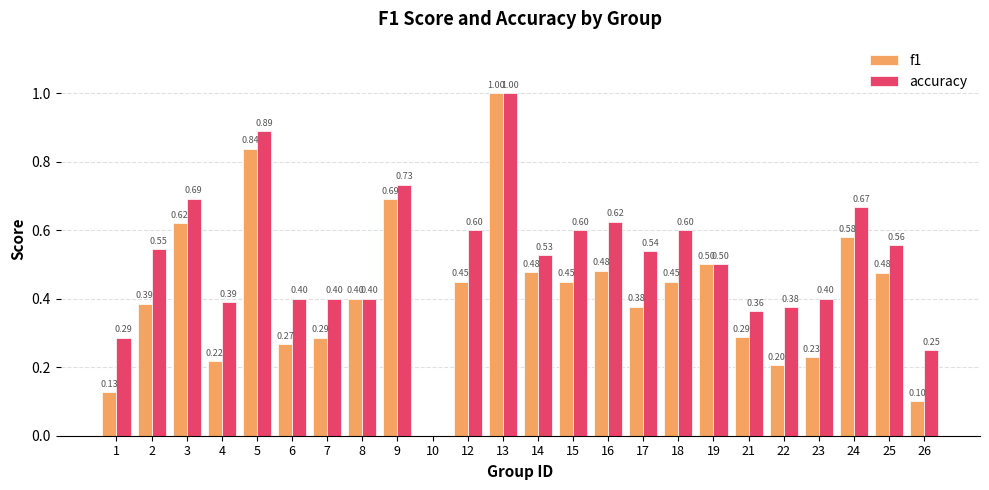

Which series changed the most between 15 and 22?

f1